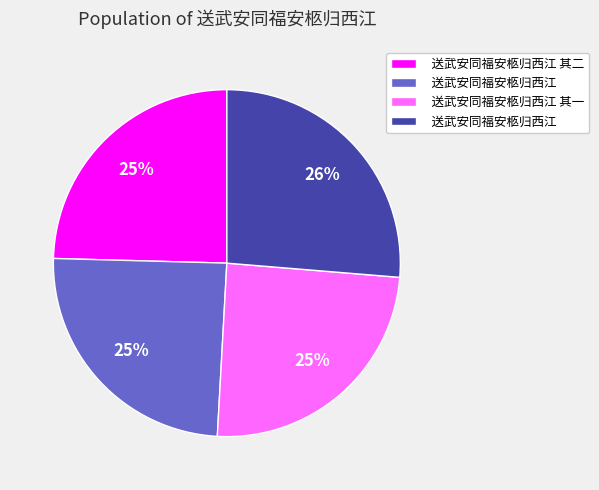

To the nearest percent, what is the average slice percentage?

25%